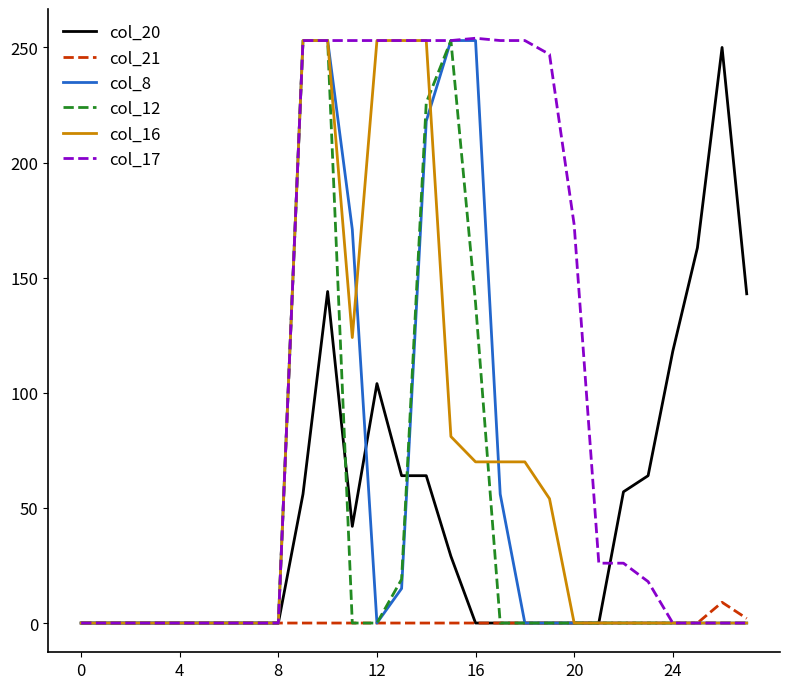

What is the greatest value displayed?

254